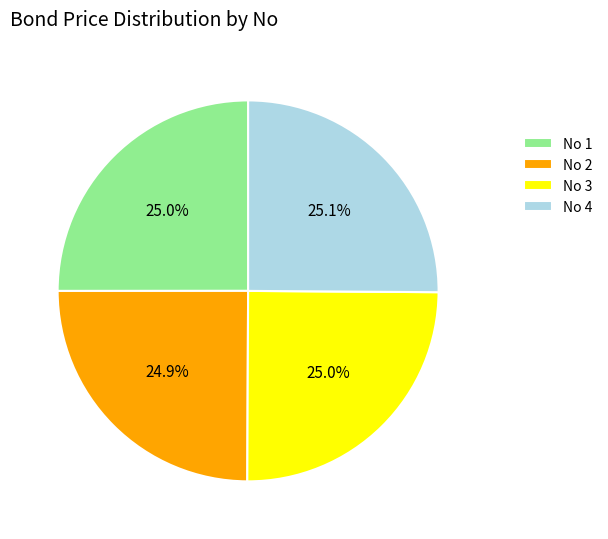

Approximately how many times larger is the value at No 4 compared to No 3?

1.0